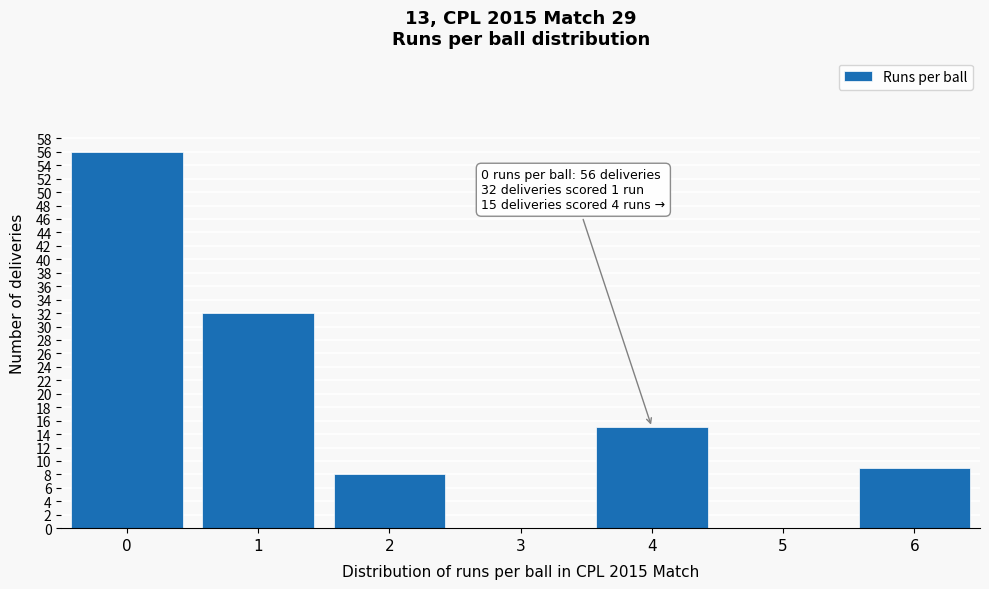

Reading right to left, what are all the values shown in this chart?

6=9	5=0	4=15	3=0	2=8	1=32	0=56